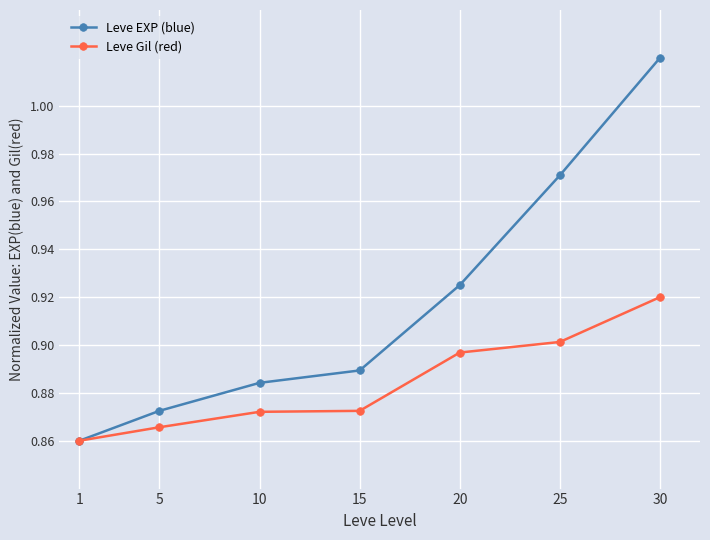

The value of Leve EXP (blue) at 15 is 1.2. True or false?

False